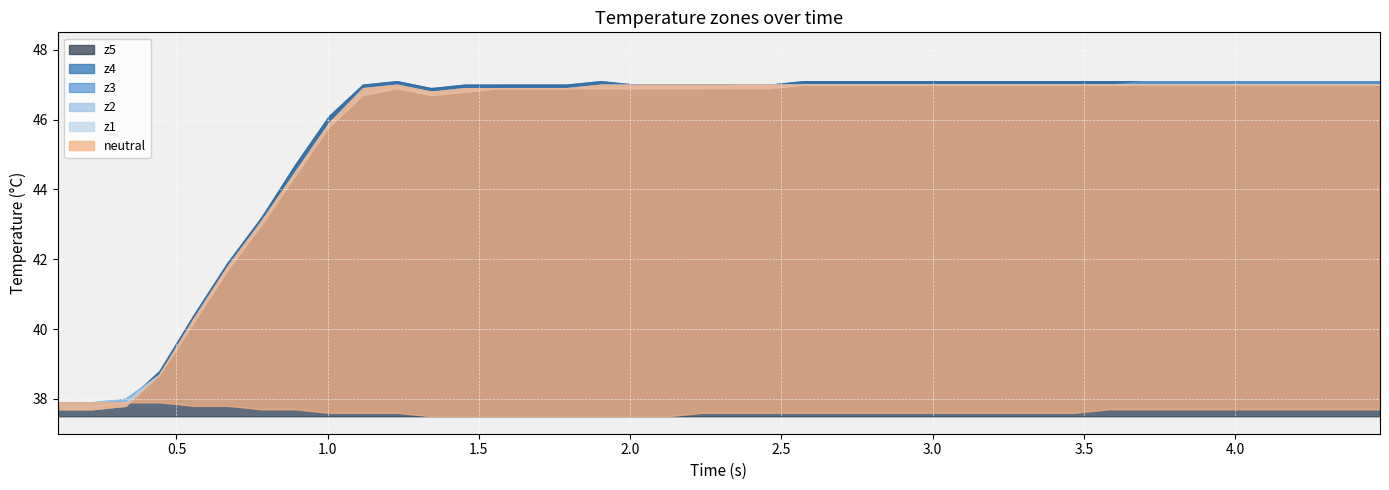

In z4, how many points are lower than both neighbors (excluding endpoints)?

1